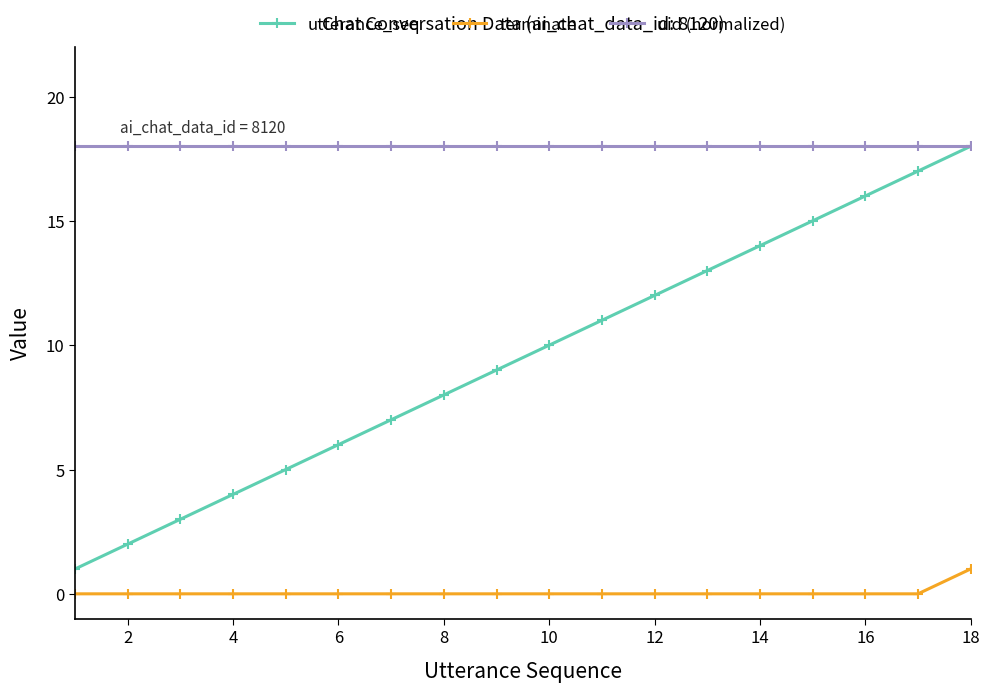

What is the highest value of the uid (normalized) series?

18